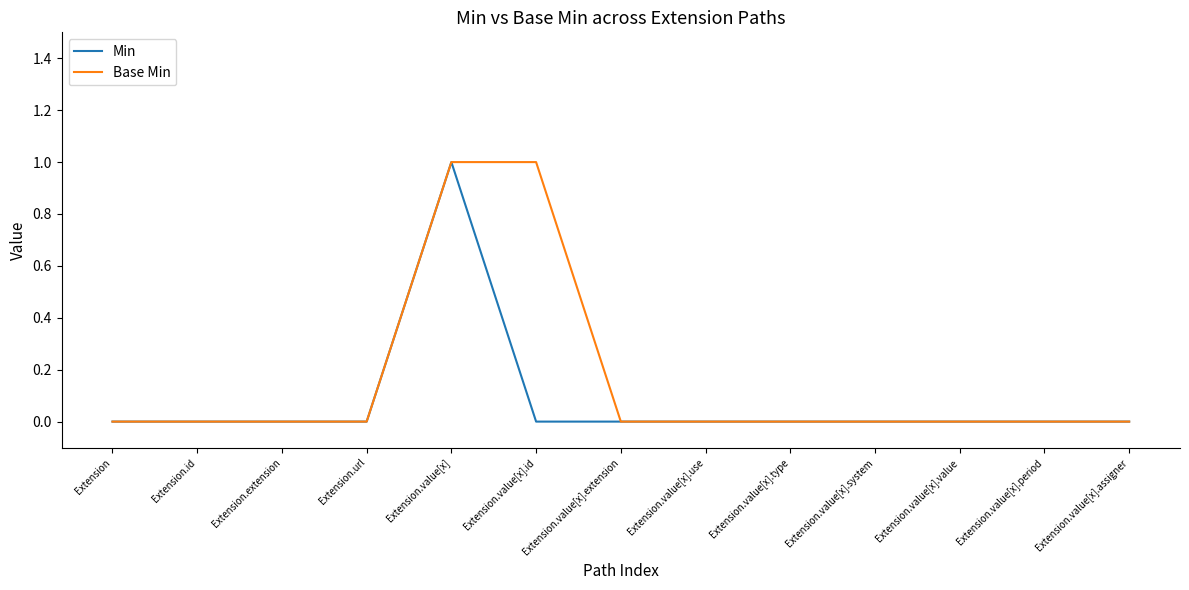

What position from the right is Extension.url?

10